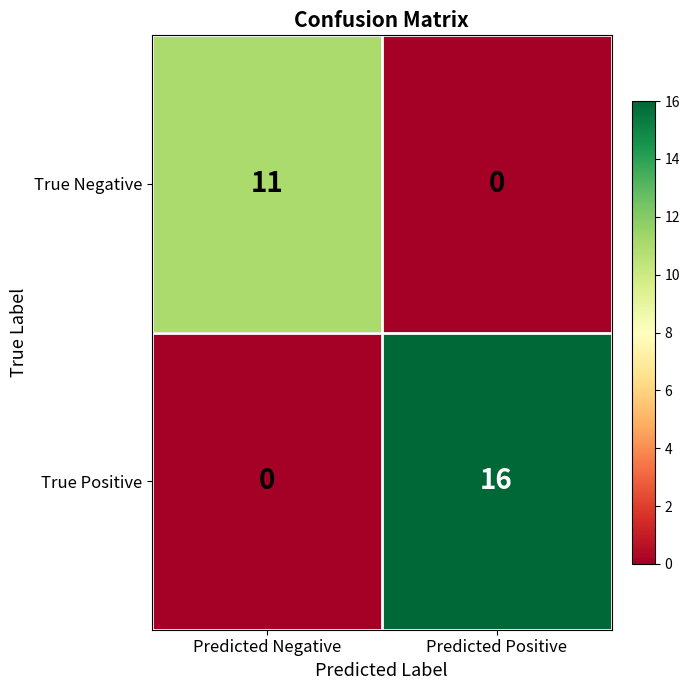

What is the sum of all True Negative values?

11